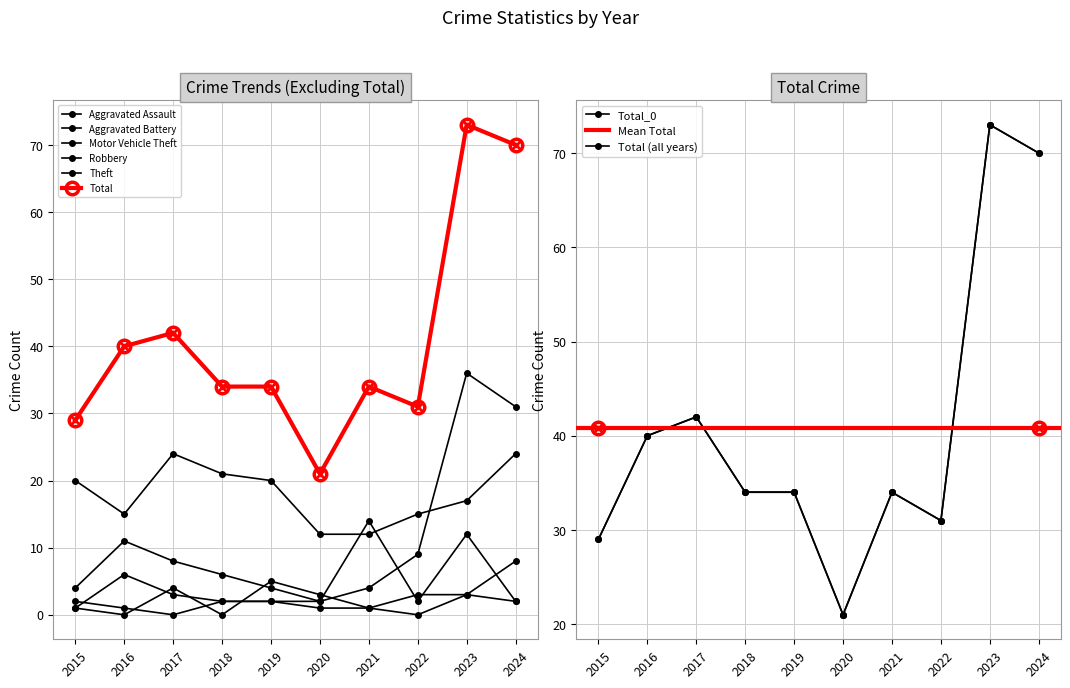

What is the sum of all Total values?

408